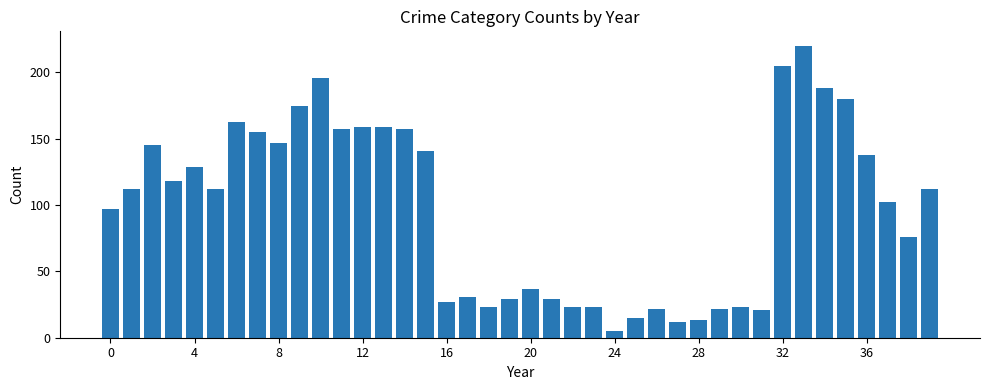

What is the maximum value shown in the chart?

220